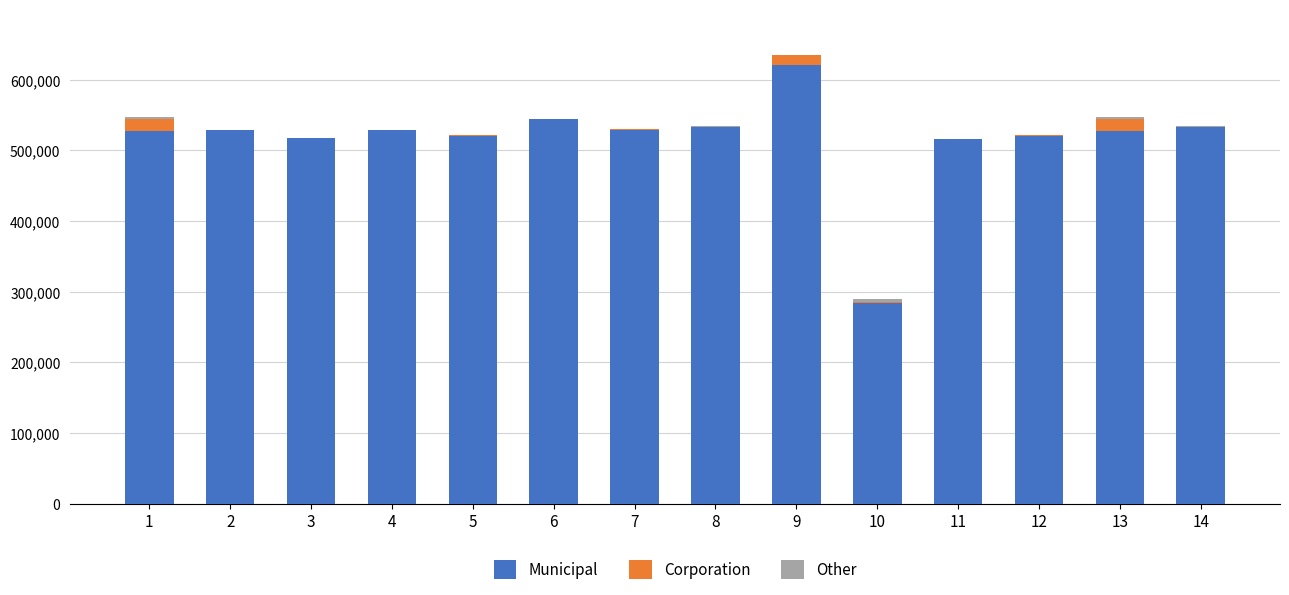

The value of Municipal at 4 is 143629.7. True or false?

False